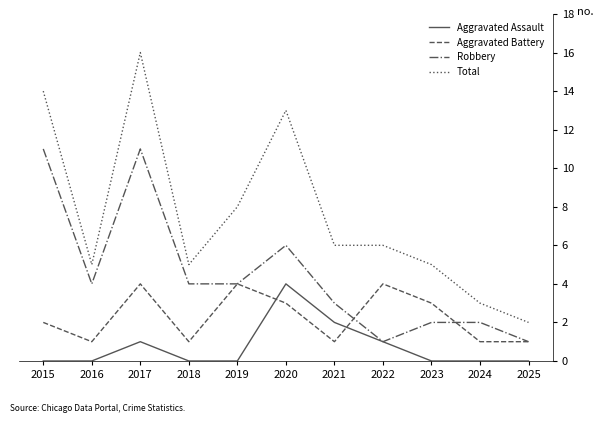

What is the total value across all series at 2017?

32